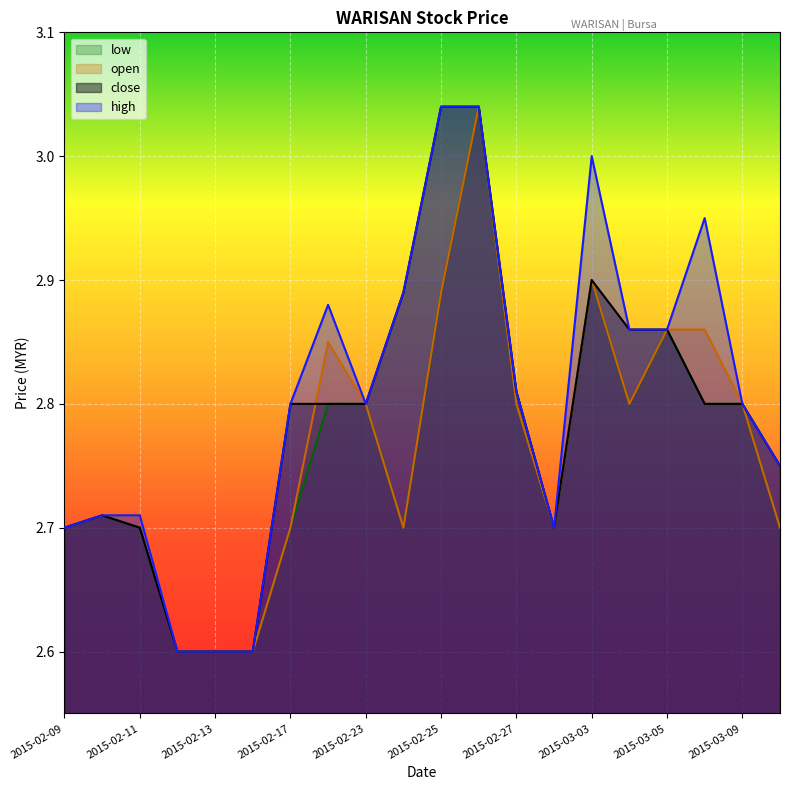

Which series changed the most between 2015-02-13 and 2015-03-06?

high